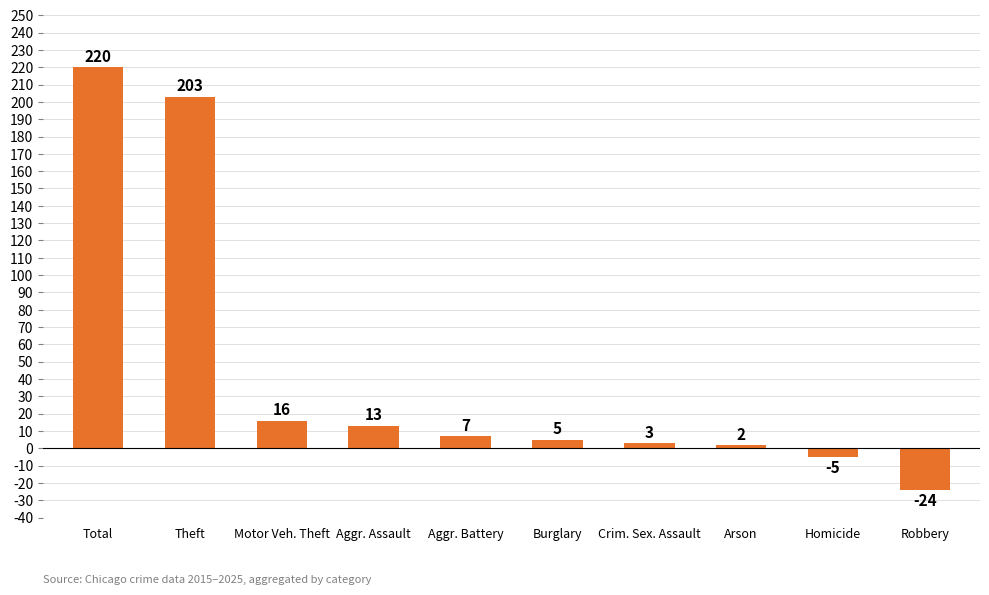

At which category does the chart reach its minimum across all series?

Robbery